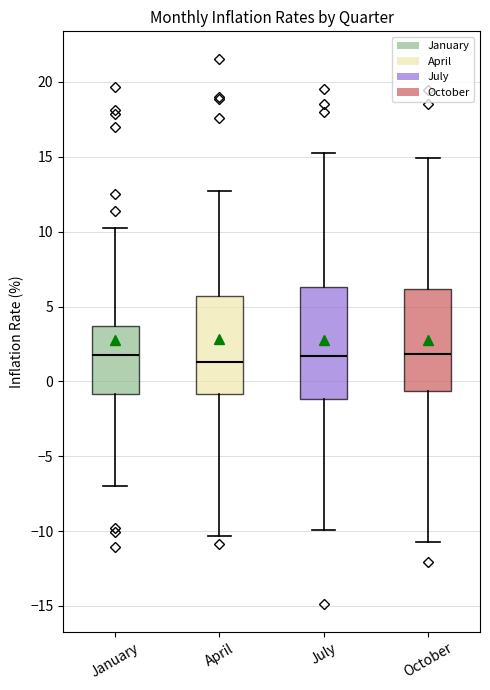

Where does the lower whisker of the box for April end on the y-axis? The values are not printed on the chart, so give them approximately, as read against the axis.

-10.5